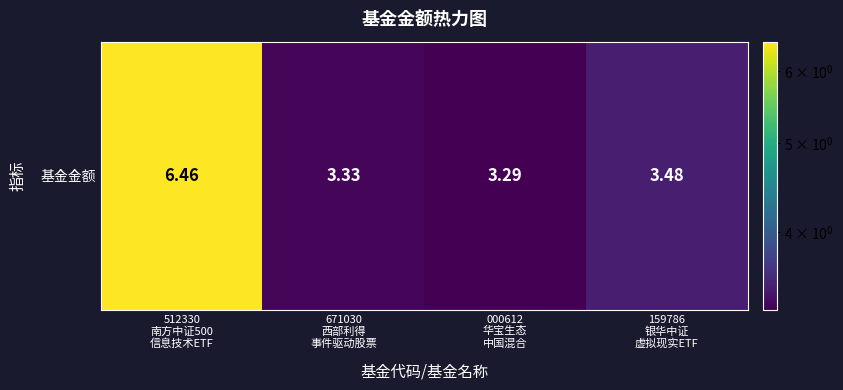

Is it true that the value at 000612
华宝生态
中国混合 is 1.1?

False